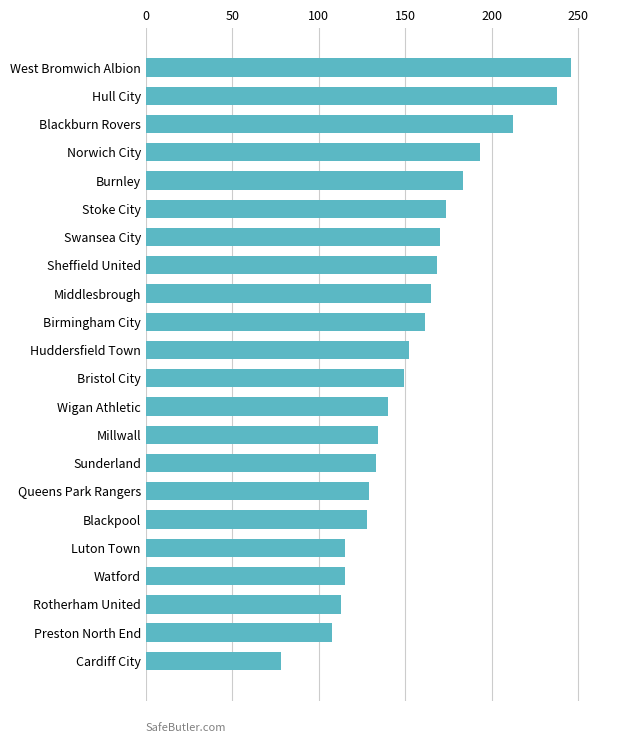

Which has a higher value, Swansea City or Watford?

Swansea City